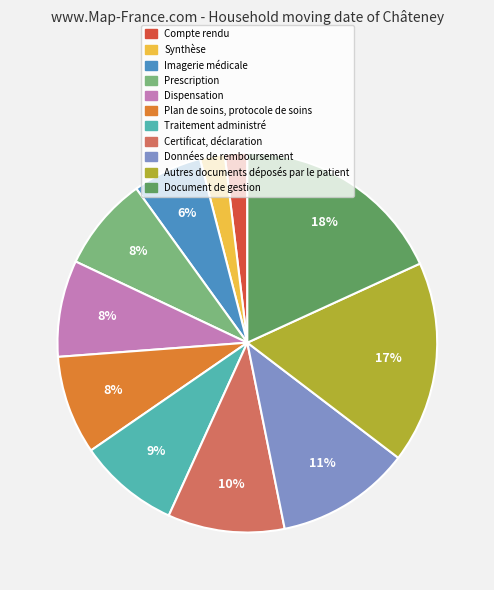

Between Dispensation and Certificat, déclaration, which is larger?

Certificat, déclaration